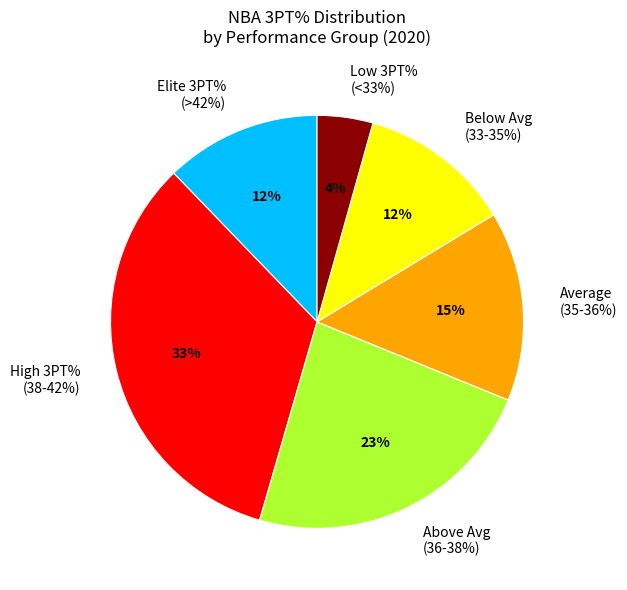

True or false: within_80per=0 accounts for 62% of the total.

False